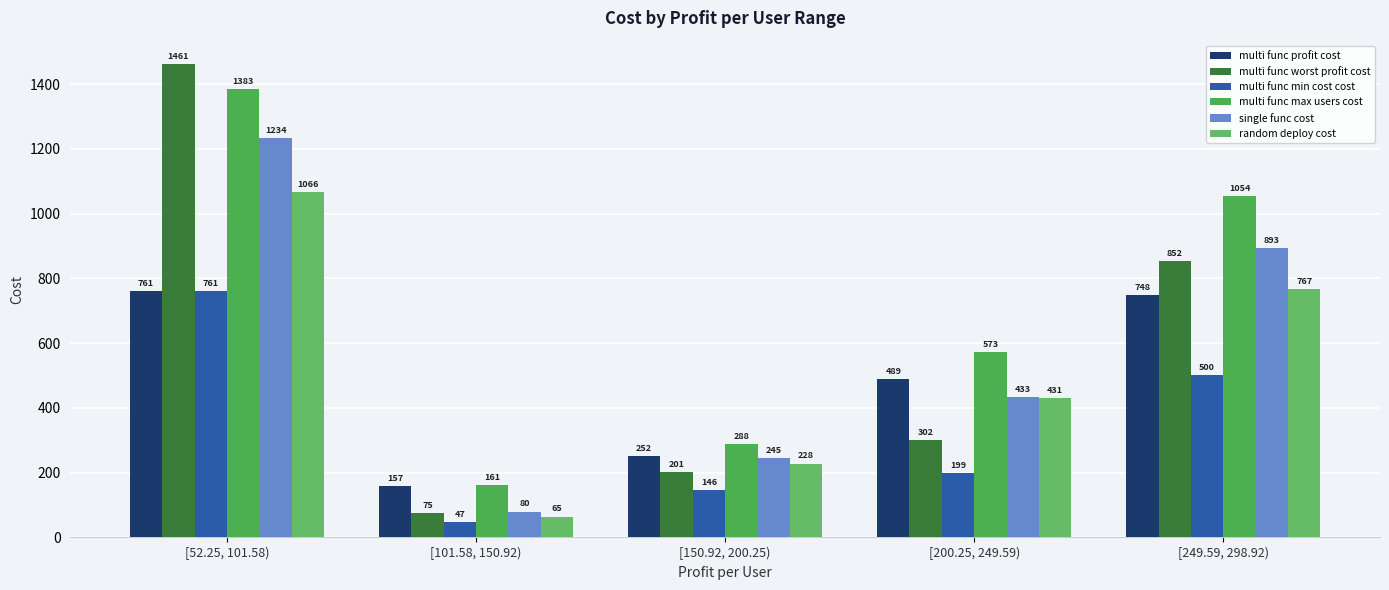

Is it true that multi func profit cost equals 373.1 at [150.92, 200.25)?

False